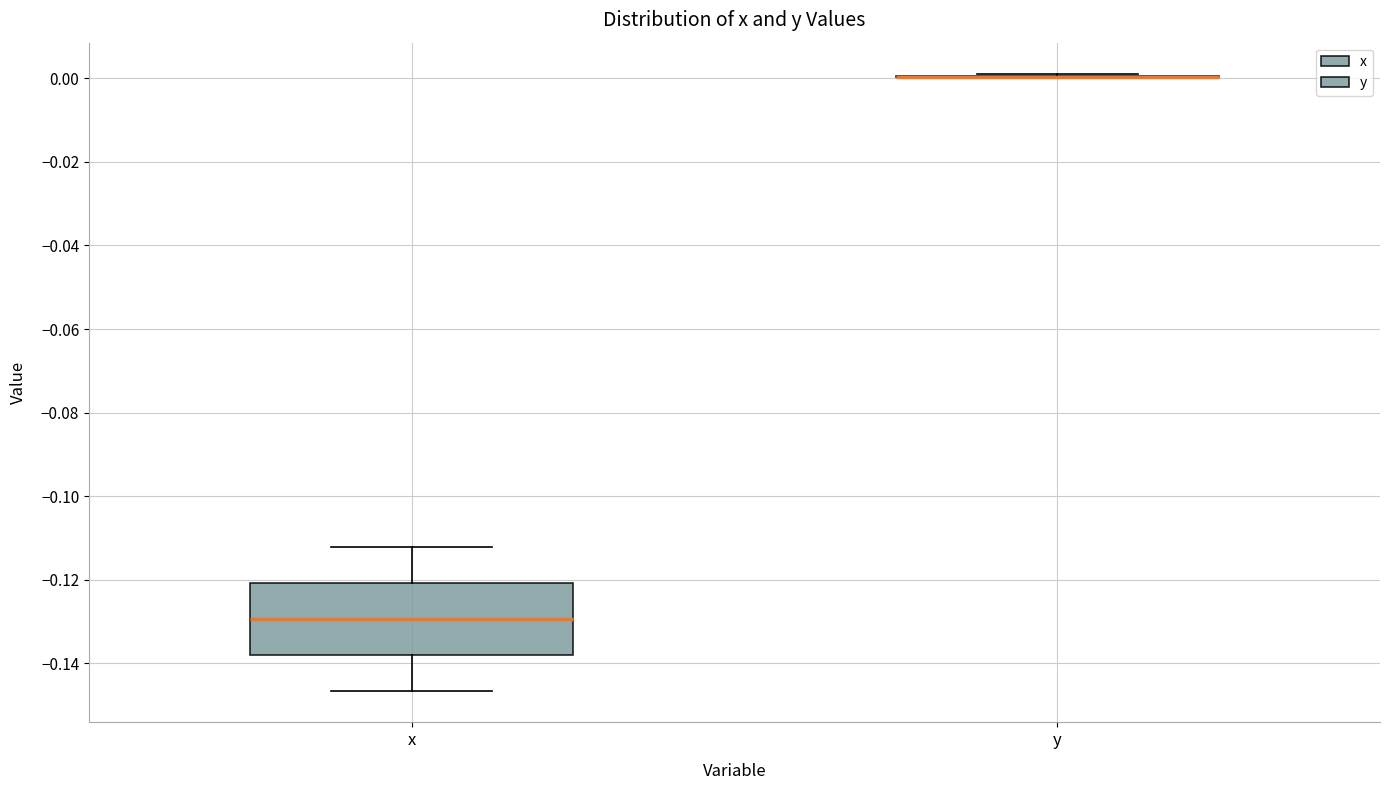

Comparing the boxes themselves (not the whiskers), which one is the tallest?

x